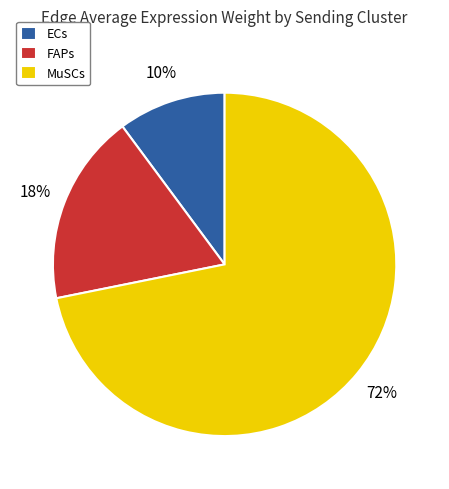

Which has a higher value, MuSCs or ECs?

MuSCs